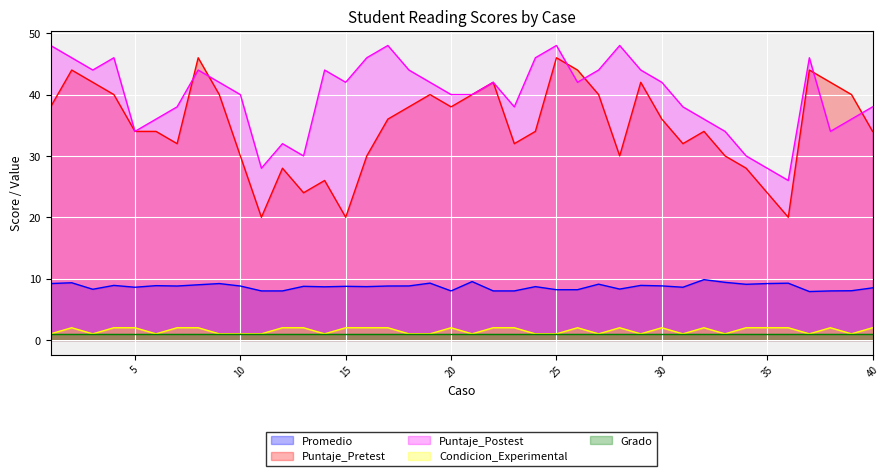

How many data points in Promedio are less than 8?

1